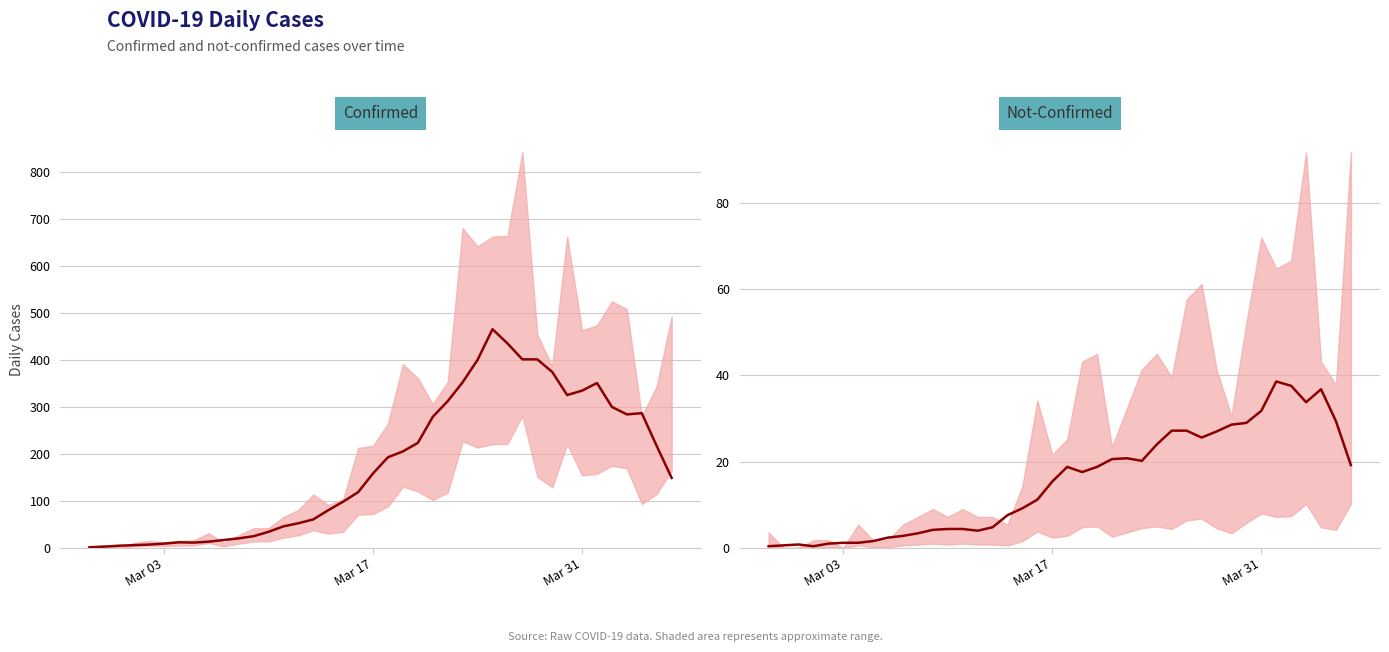

Rank the series by their average value, from lowest to highest.

not-confirmed, confirmed